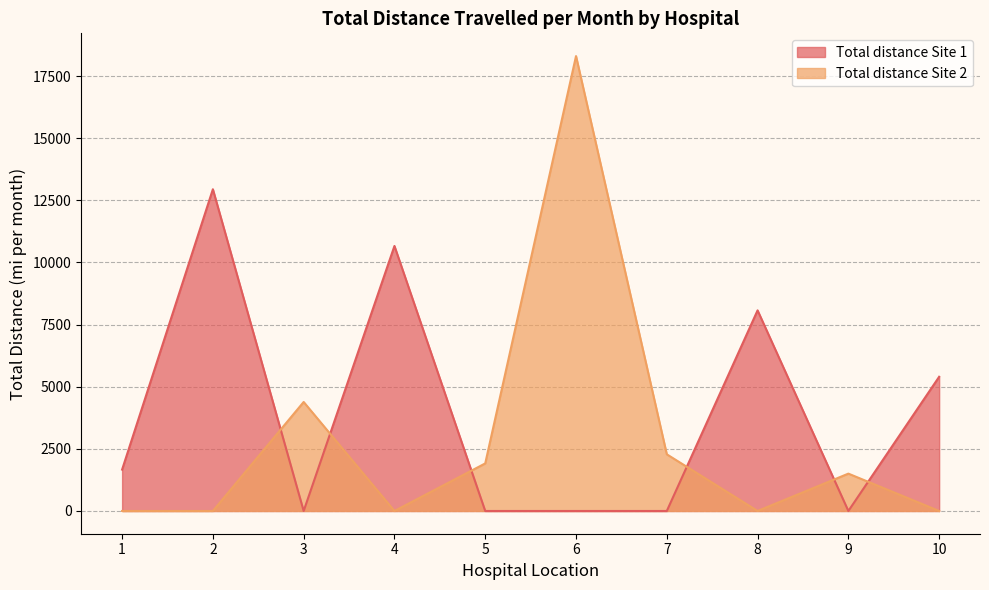

The value of Total distance Site 1 at 6 is 0.0. True or false?

True